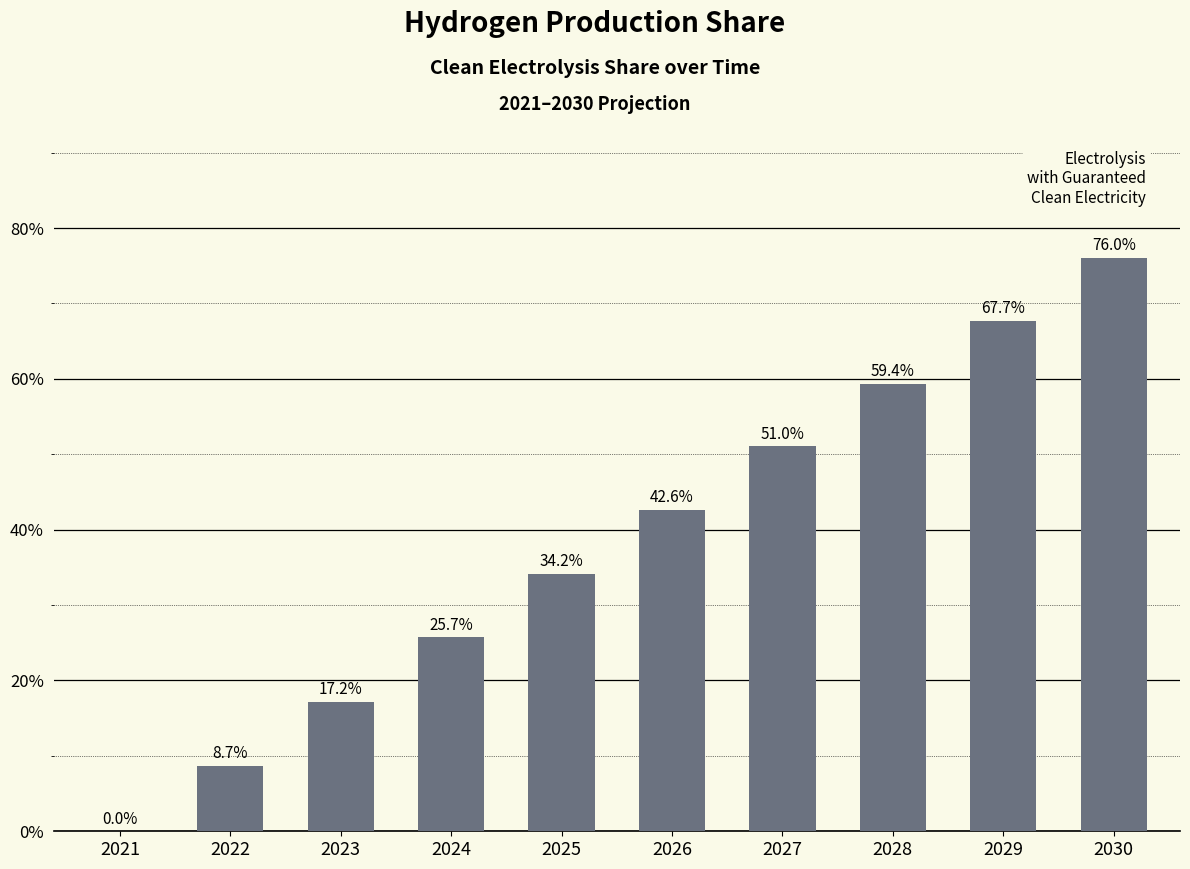

How many values exceed 0?

9